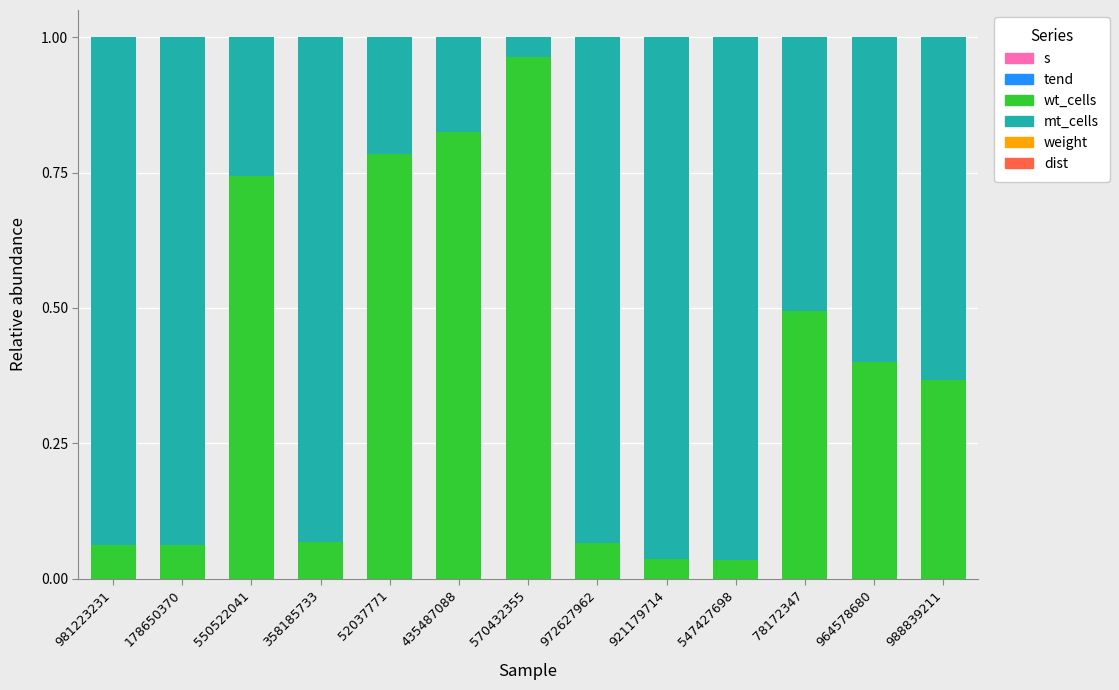

What position from the left is 358185733?

4